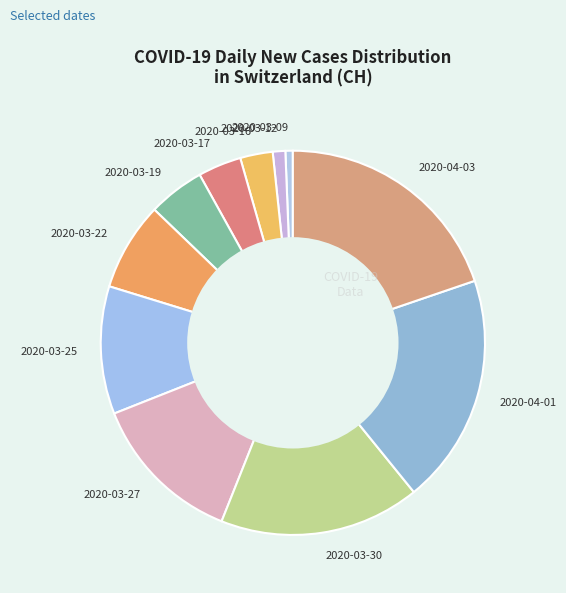

The 2020-03-12 slice represents 1% of the pie. True or false?

True